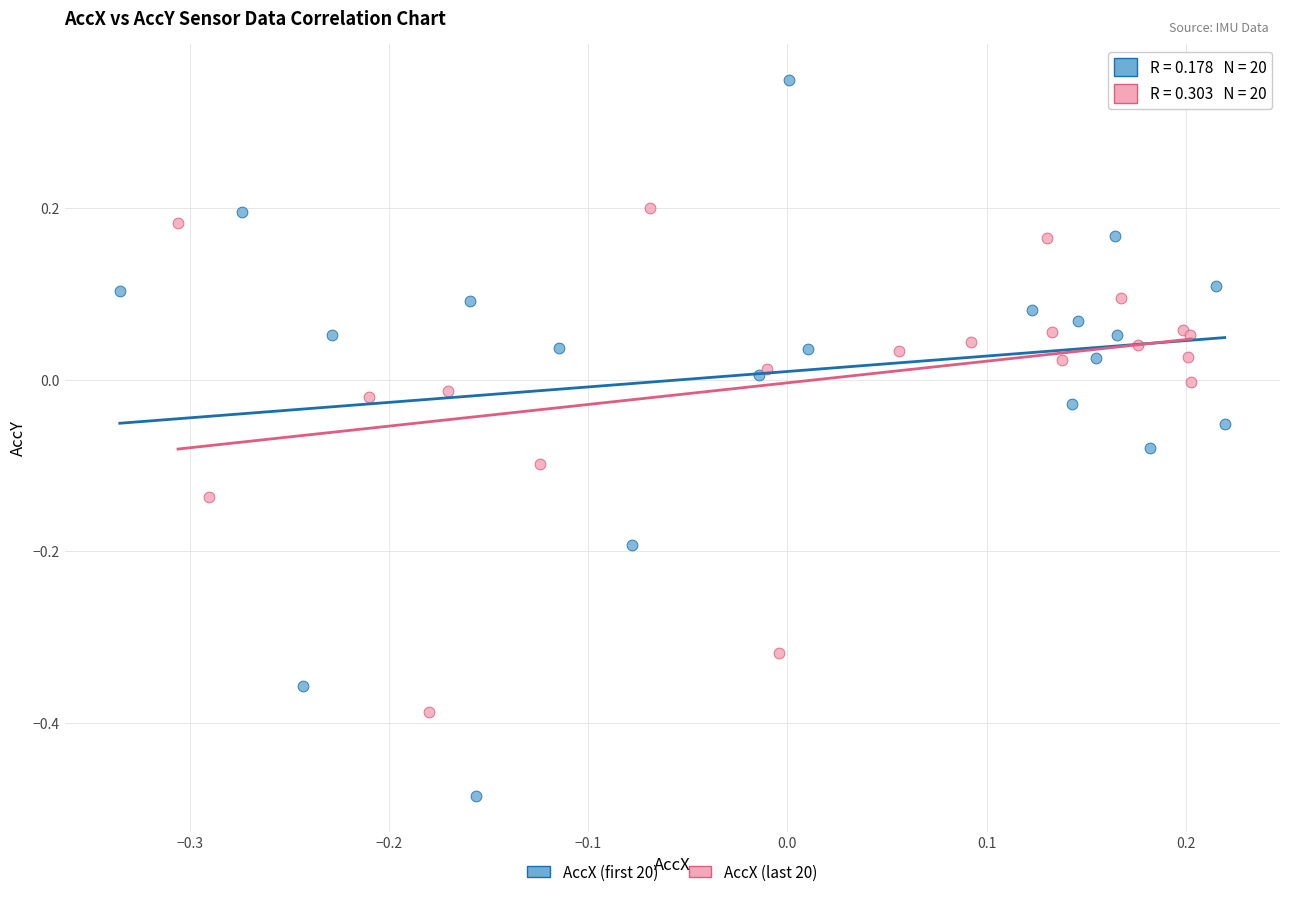

What are all the series names shown in the legend?

AccX (first 20), AccX (last 20)